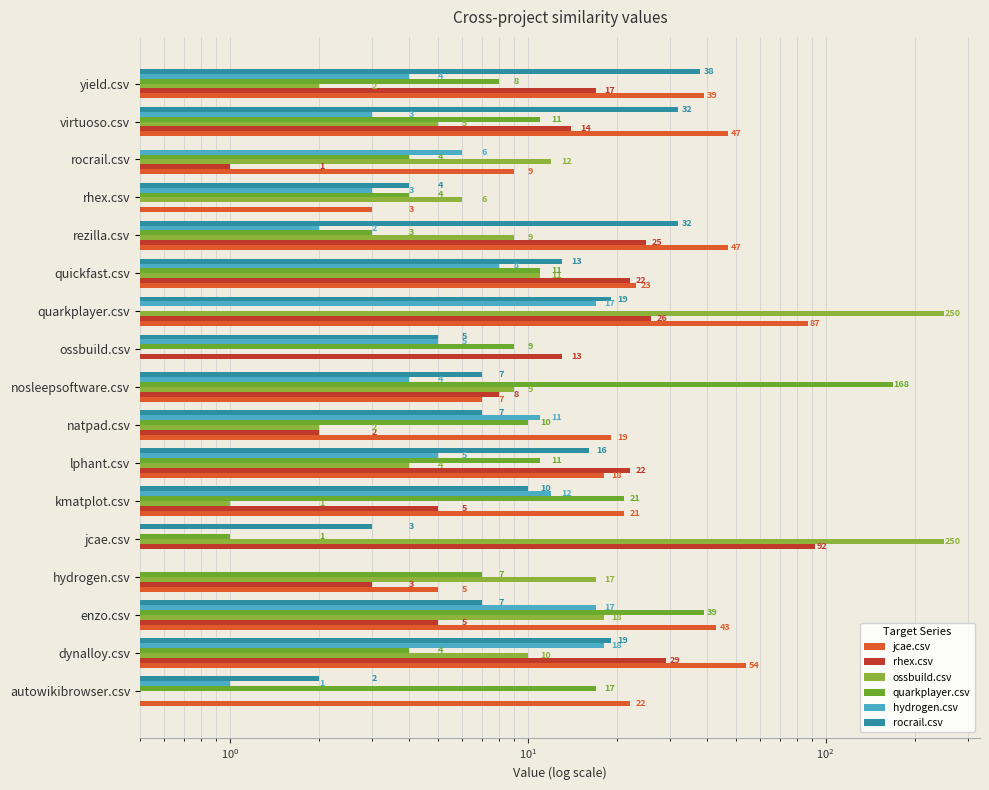

What is the greatest value displayed?

250